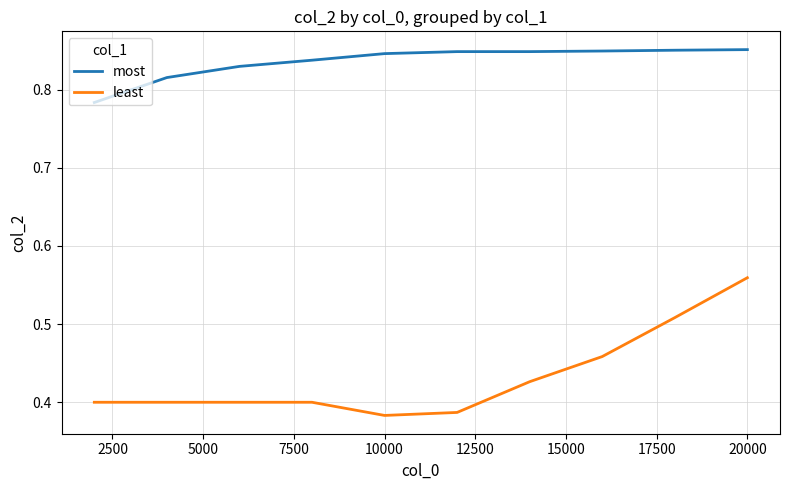

Which series has the widest spread of values?

least